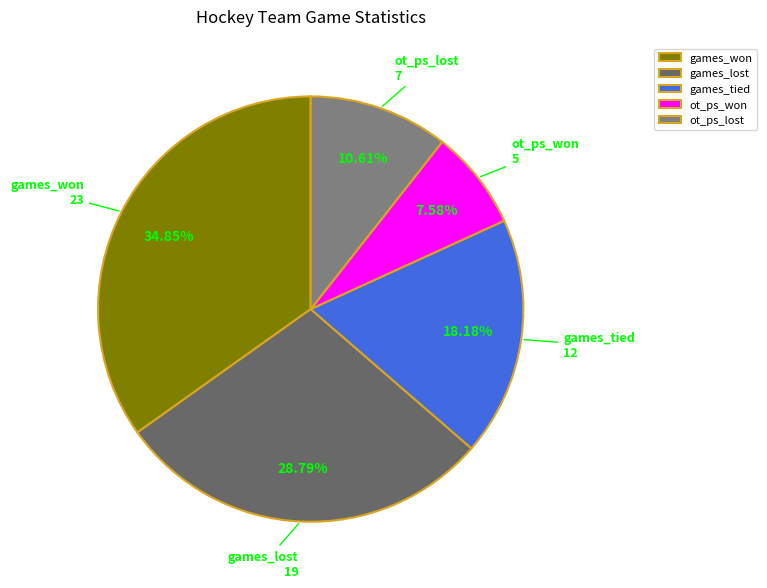

Rank the categories by value from lowest to highest.

ot_ps_won, ot_ps_lost, games_tied, games_lost, games_won